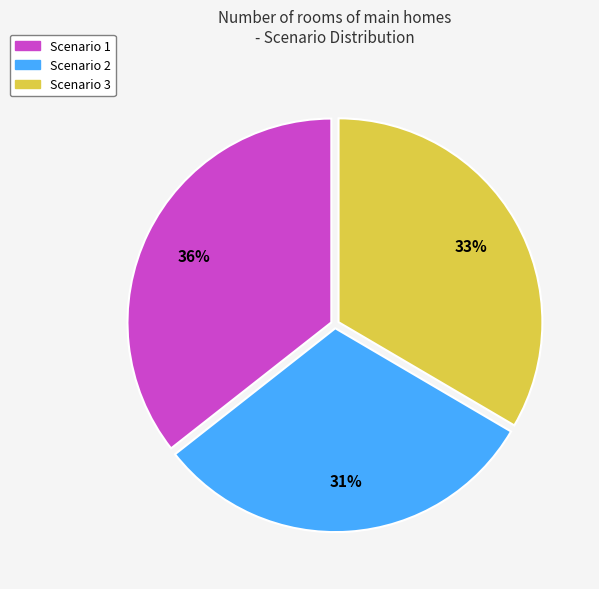

Count the number of slices in the pie.

3